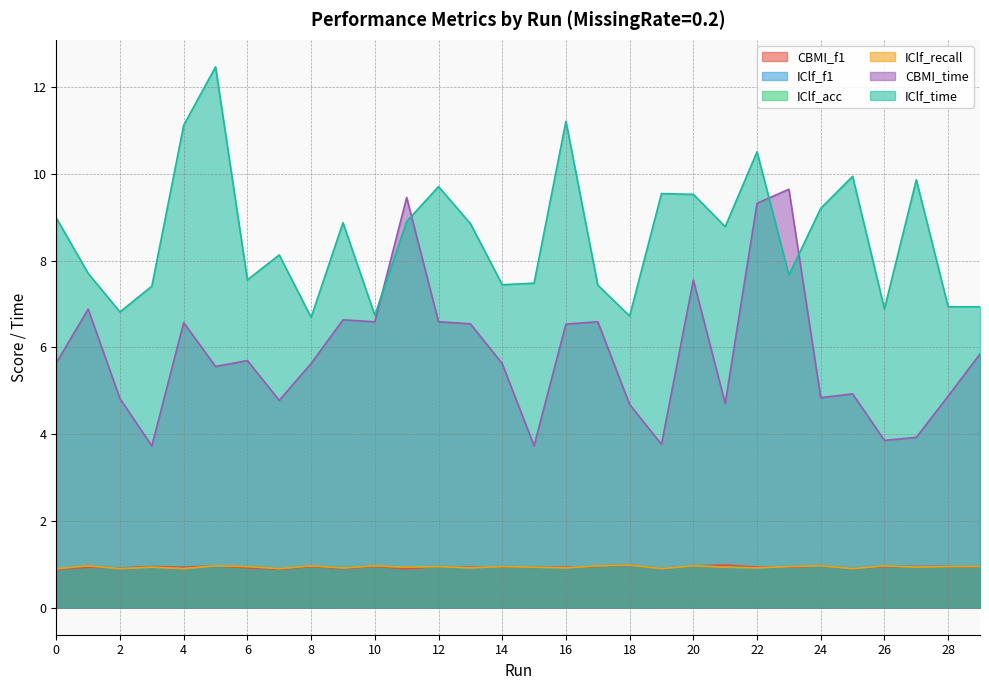

Reading left to right, extract all data points from this chart.

CBMI_f1: 0.9	0.9	0.9	1.0	0.9	1.0	0.9	0.9	1.0	0.9	1.0	0.9	0.9	0.9	0.9	0.9	0.9	1.0	1.0	0.9	1.0	1.0	0.9	0.9	1.0	0.9	1.0	0.9	1.0	0.9
IClf_f1: 0.9	1.0	0.9	0.9	0.9	1.0	1.0	0.9	1.0	0.9	1.0	0.9	0.9	0.9	1.0	0.9	0.9	1.0	1.0	0.9	1.0	0.9	0.9	0.9	1.0	0.9	1.0	0.9	1.0	0.9
IClf_acc: 0.9	1.0	0.9	0.9	0.9	1.0	0.9	0.9	1.0	0.9	1.0	0.9	0.9	0.9	0.9	0.9	0.9	1.0	1.0	0.9	1.0	0.9	0.9	0.9	1.0	0.9	1.0	0.9	0.9	0.9
IClf_recall: 0.9	1.0	0.9	0.9	0.9	1.0	0.9	0.9	1.0	0.9	1.0	0.9	0.9	0.9	0.9	0.9	0.9	1.0	1.0	0.9	1.0	0.9	0.9	0.9	1.0	0.9	1.0	0.9	0.9	0.9
CBMI_time: 5.6	6.9	4.8	3.7	6.6	5.6	5.7	4.8	5.6	6.6	6.6	9.5	6.6	6.5	5.6	3.7	6.5	6.6	4.7	3.8	7.6	4.7	9.3	9.6	4.8	4.9	3.9	3.9	4.9	5.9
IClf_time: 9.0	7.7	6.8	7.4	11.1	12.5	7.6	8.1	6.7	8.9	6.7	8.9	9.7	8.9	7.4	7.5	11.2	7.4	6.7	9.5	9.5	8.8	10.5	7.7	9.2	9.9	6.9	9.9	6.9	6.9